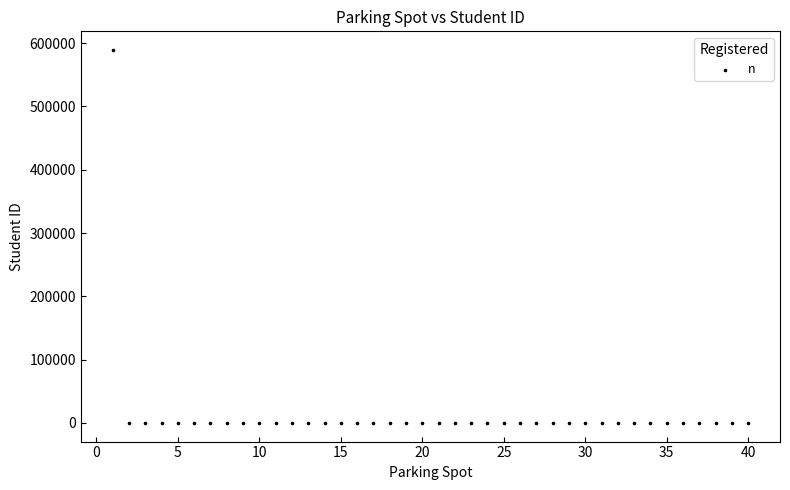

What is the range of X values (max minus min)?

39